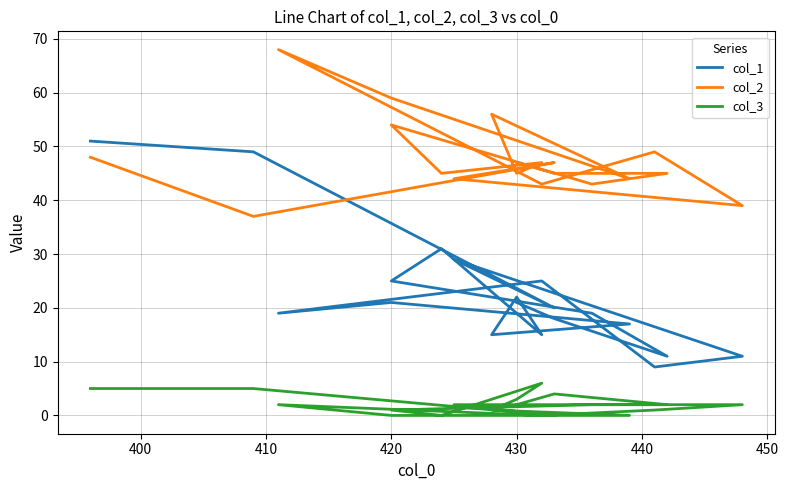

Which series has the largest total across all categories?

col_2